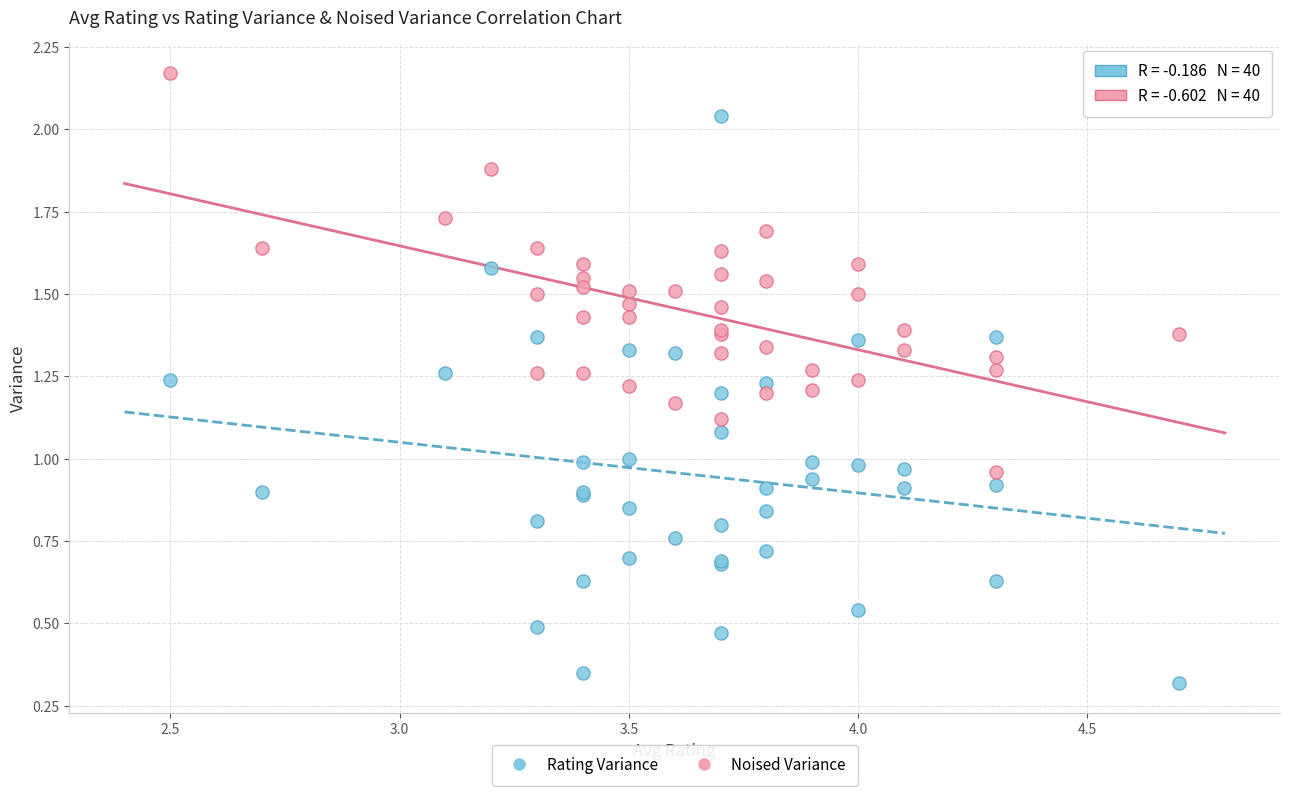

Which series contains the highest Y value?

Noised Variance